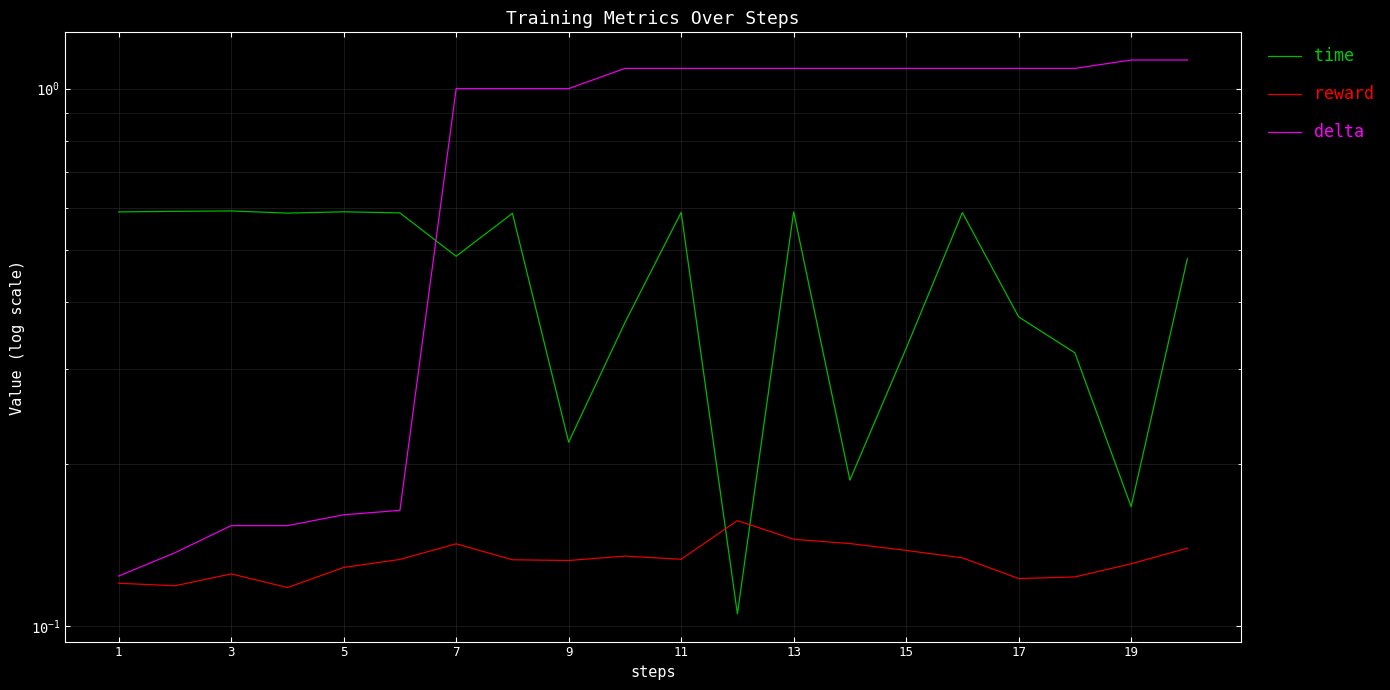

True or false: delta and reward cross at least once.

False